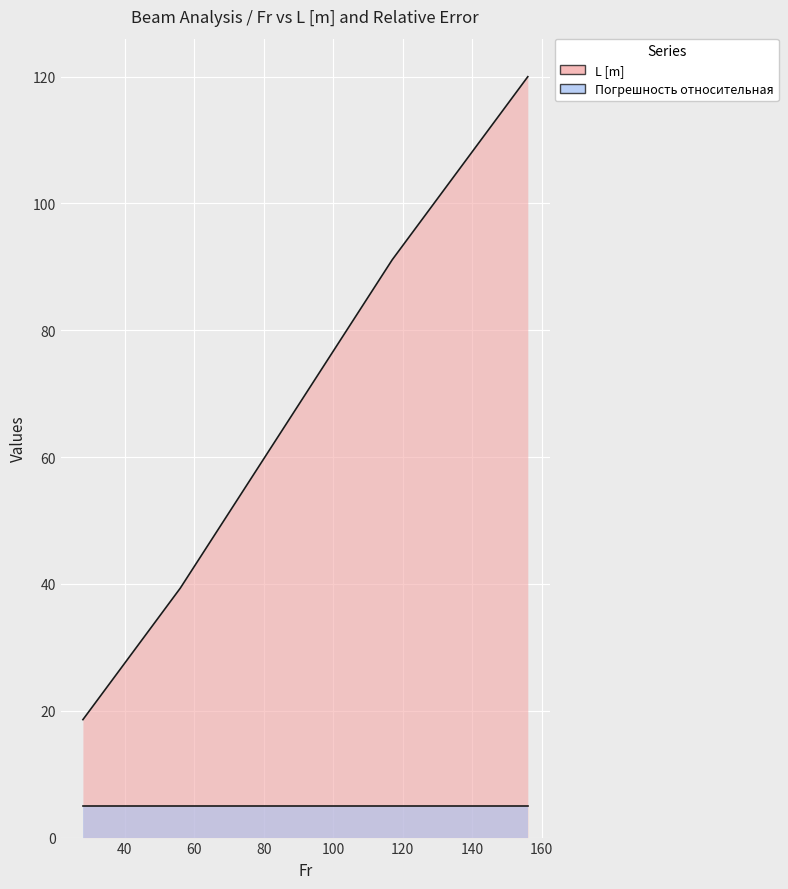

Reading right to left, extract all data points from this chart.

156=120.0	117=91.1	56=39.3	28=18.6